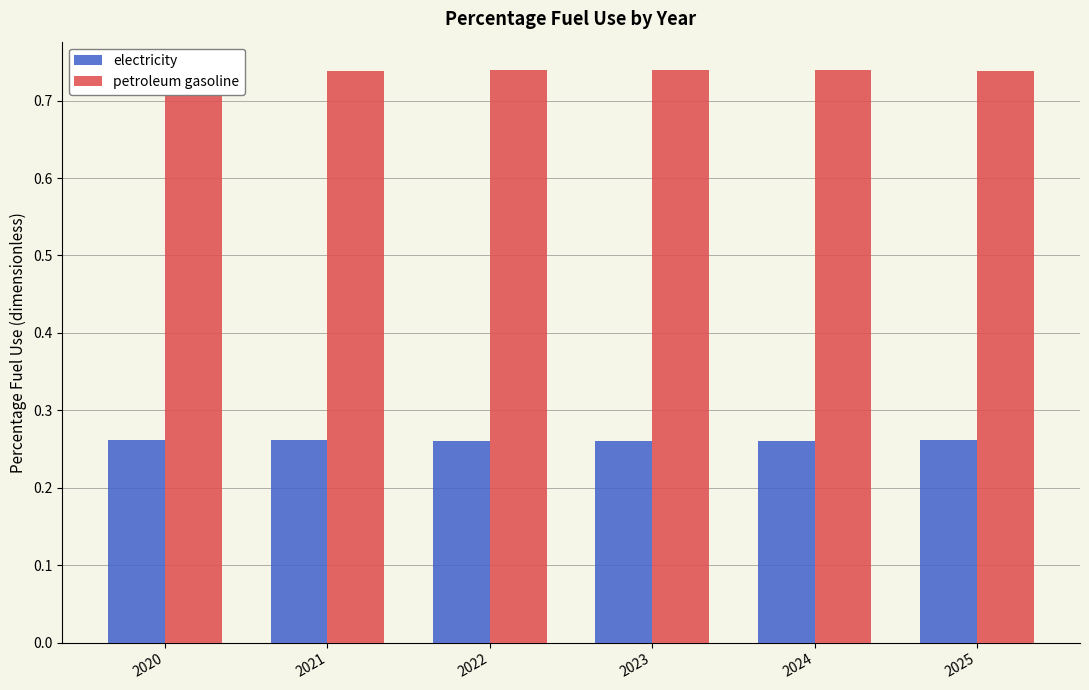

Count the number of data series in this chart.

2